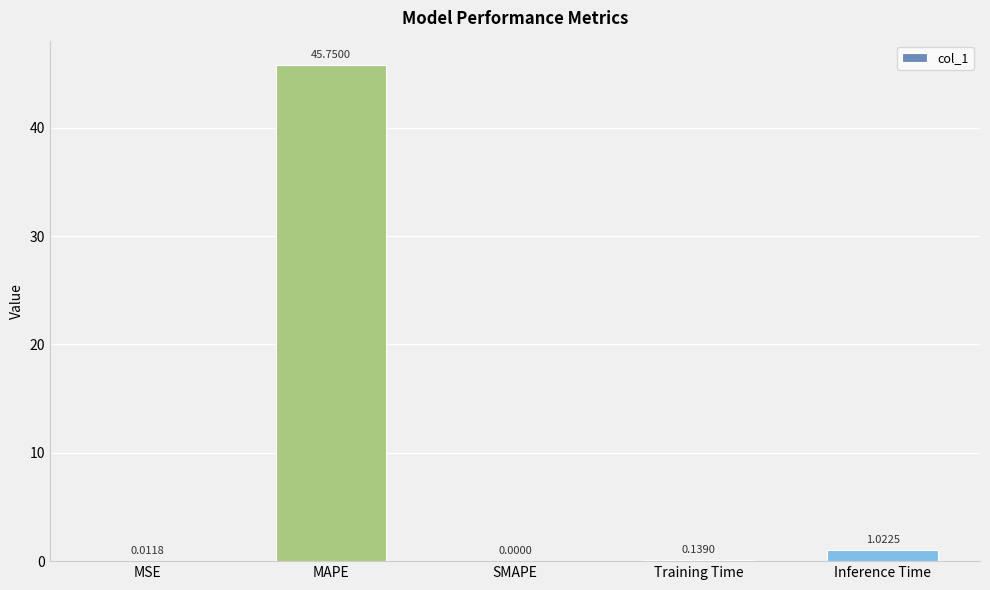

What is the sum of the values at Inference Time and Training Time?

1.2